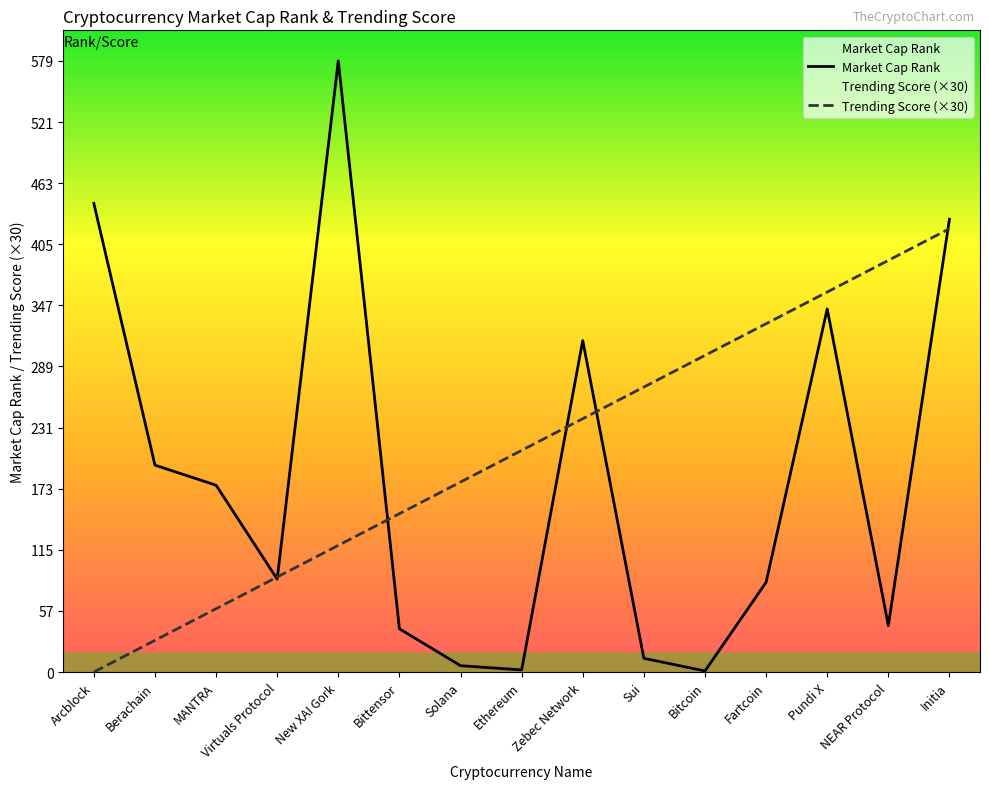

How many times do Trending Score (×30) and Market Cap Rank cross each other?

6